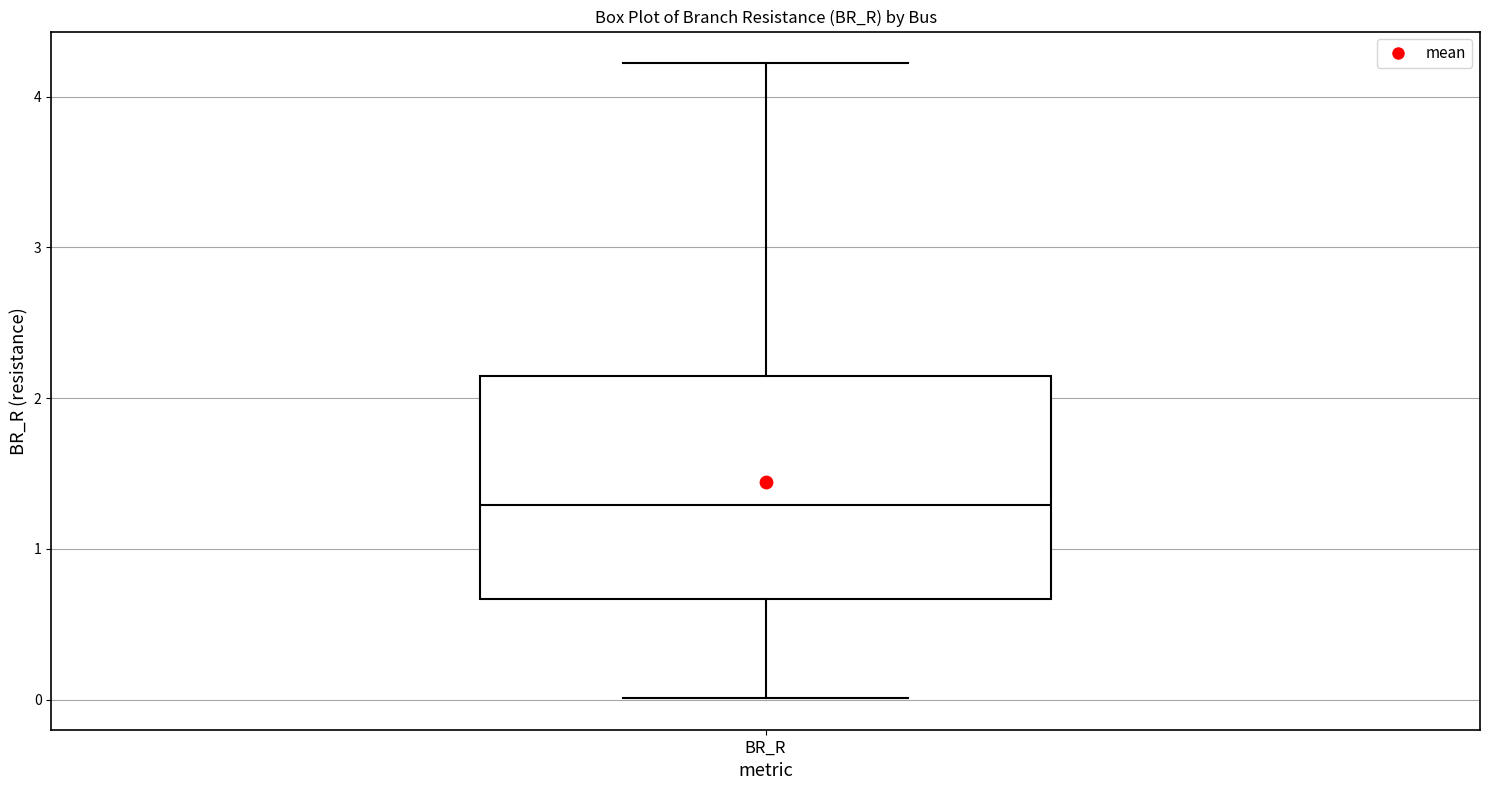

Transcribe this box plot: give where the median line is, the range the box spans, and where the two whiskers end, as read against the y-axis. The values are not printed on the chart, so give them approximately, as read against the axis.

median 1.3, box 0.7 to 2.1, whiskers 0.0 to 4.2